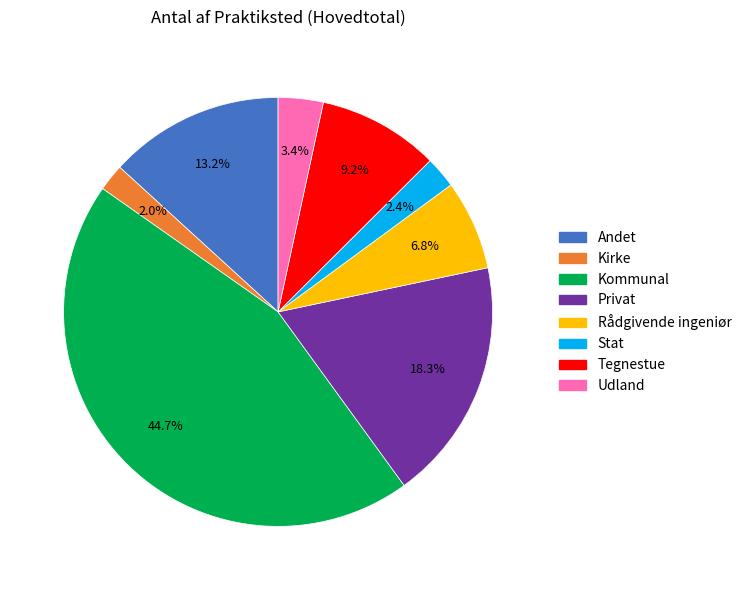

Approximately how many times larger is the value at Udland compared to Rådgivende ingeniør?

0.5